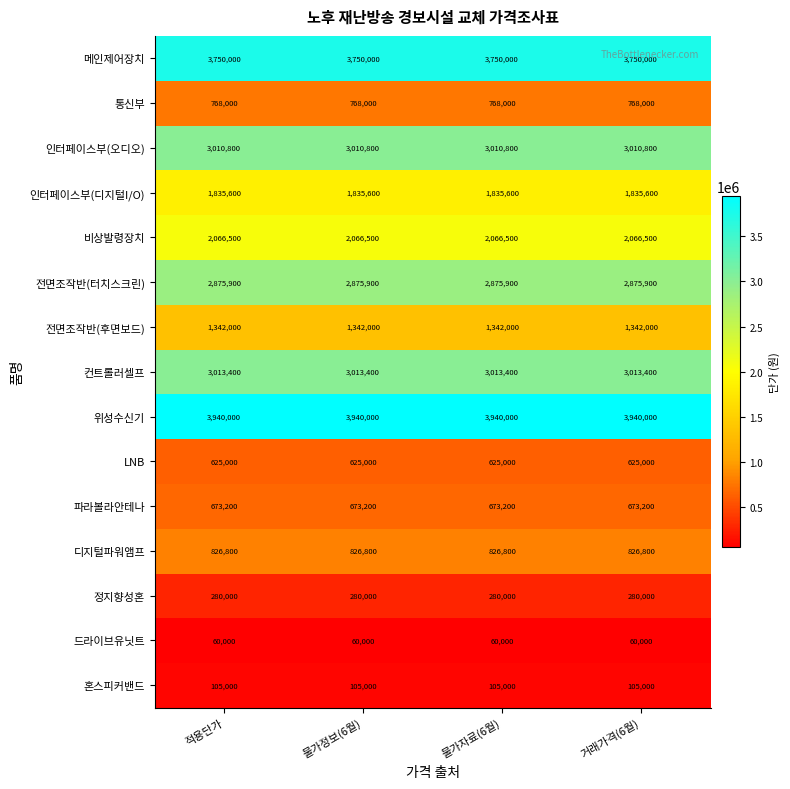

Is the value of 인터페이스부(디지털I/O) at 적용단가 greater than the value of 혼스피커밴드 at 적용단가?

Yes